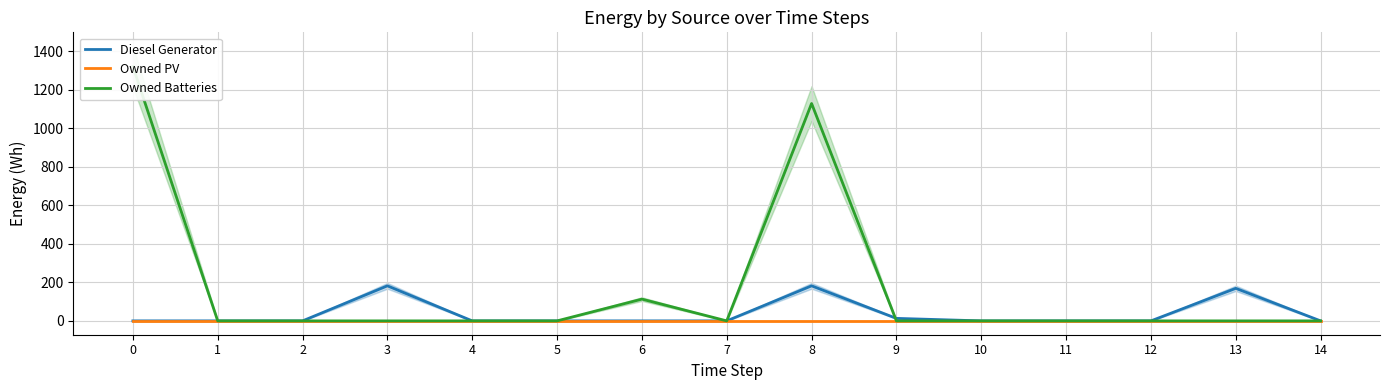

List the series in order of their overall mean, lowest first.

Owned PV, Diesel Generator, Owned Batteries